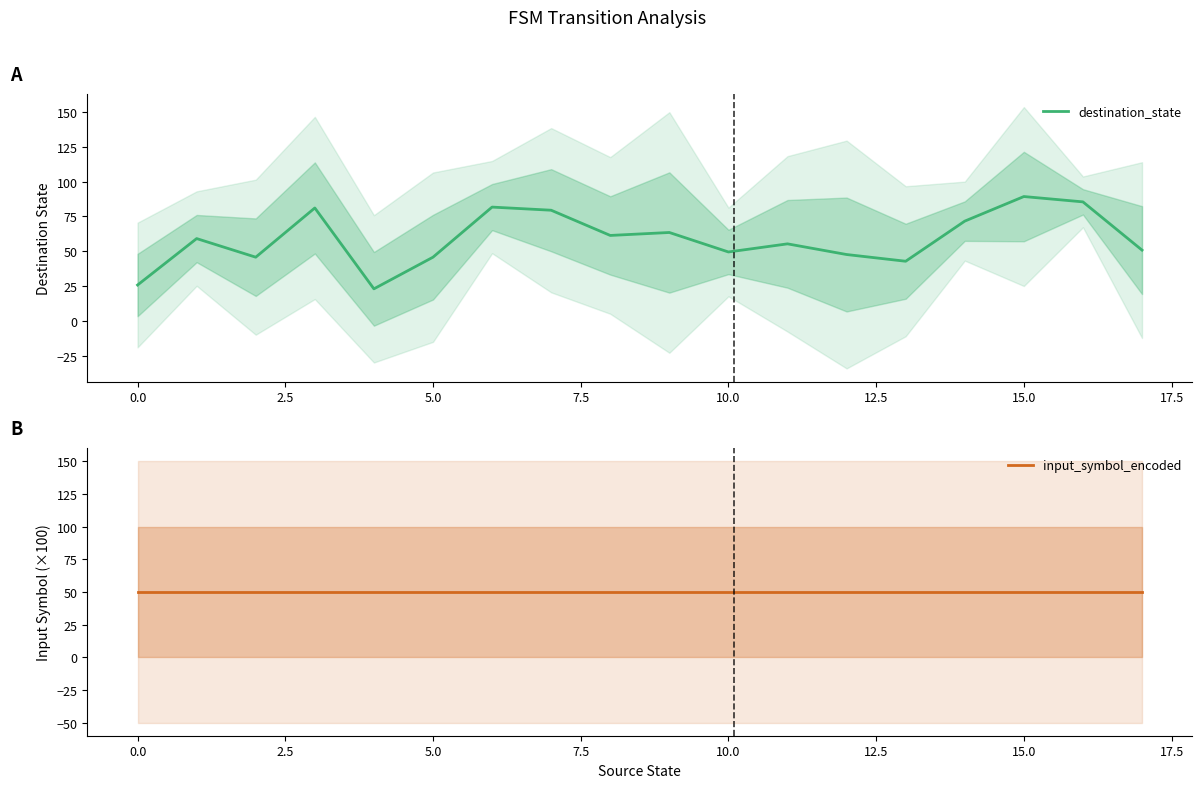

After their last crossing, which series has the higher values: input_symbol_encoded or destination_state?

destination_state